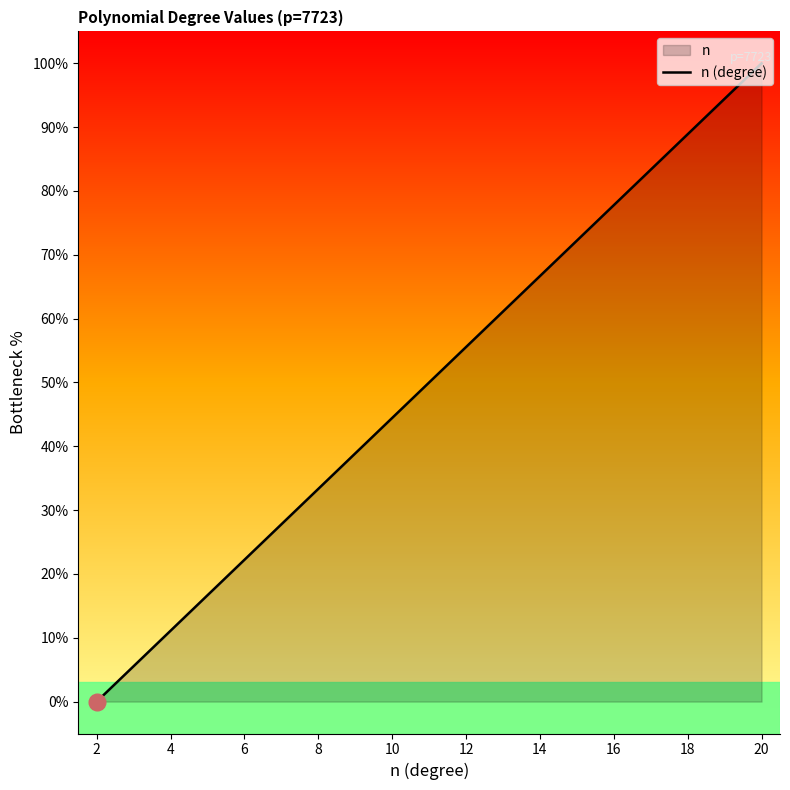

What is the maximum value shown in the chart?

100.0